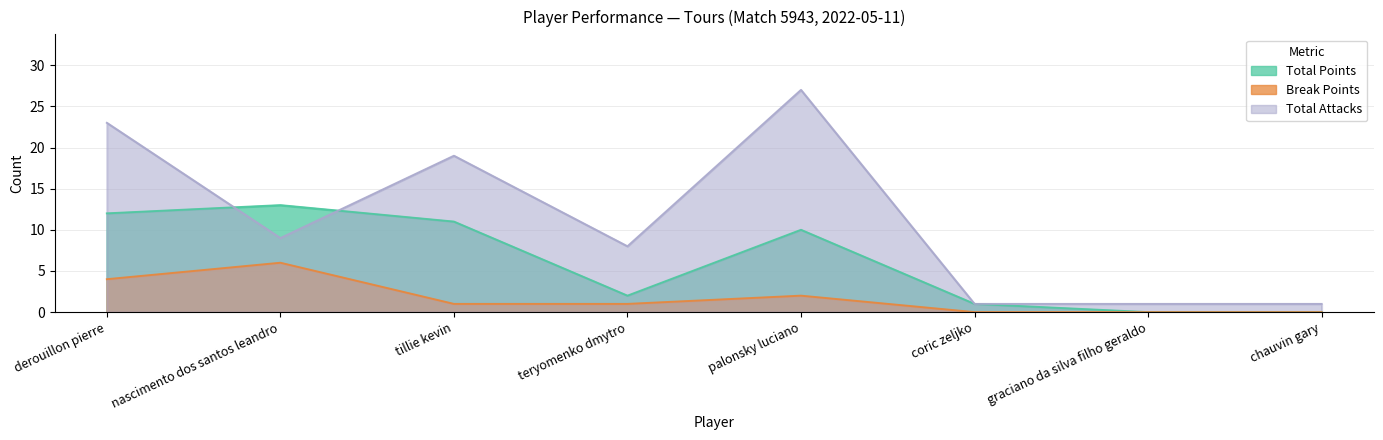

True or false: Break Points and Total Attacks intersect in this chart.

False